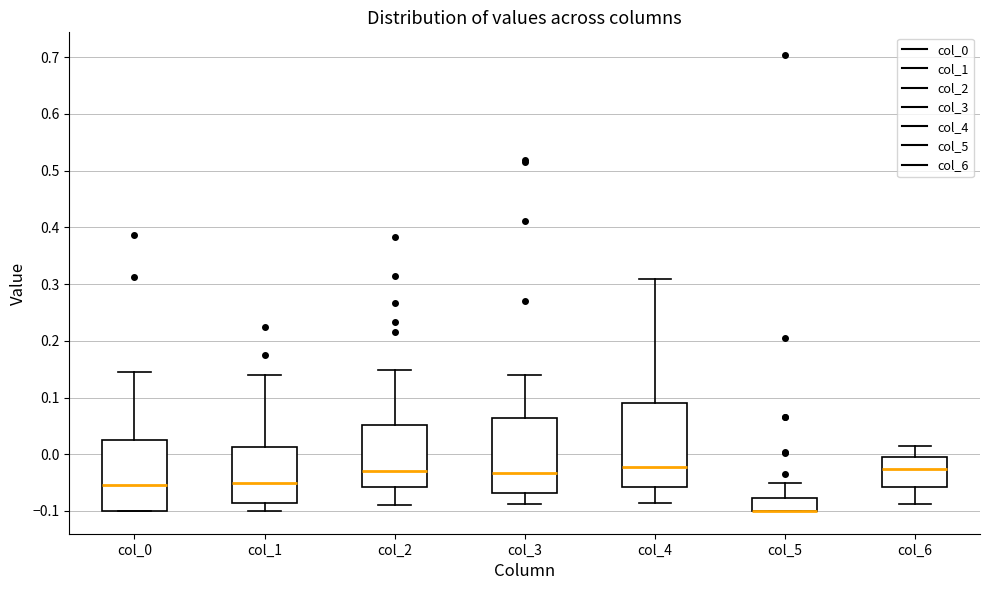

Reading left to right, transcribe this box plot: for each box, give where its median line is, the range the box spans, and where its two whiskers end, as read against the y-axis. The values are not printed on the chart, so give them approximately, as read against the axis.

col_0: median -0.05, box -0.10 to 0.03, whiskers -0.10 to 0.15
col_1: median -0.05, box -0.09 to 0.01, whiskers -0.10 to 0.14
col_2: median -0.03, box -0.06 to 0.05, whiskers -0.09 to 0.15
col_3: median -0.03, box -0.07 to 0.06, whiskers -0.09 to 0.14
col_4: median -0.02, box -0.06 to 0.09, whiskers -0.09 to 0.31
col_5: median -0.10 (drawn on the box's lower edge), box -0.10 to -0.08, whiskers -0.10 to -0.05
col_6: median -0.03, box -0.06 to -0.01, whiskers -0.09 to 0.01